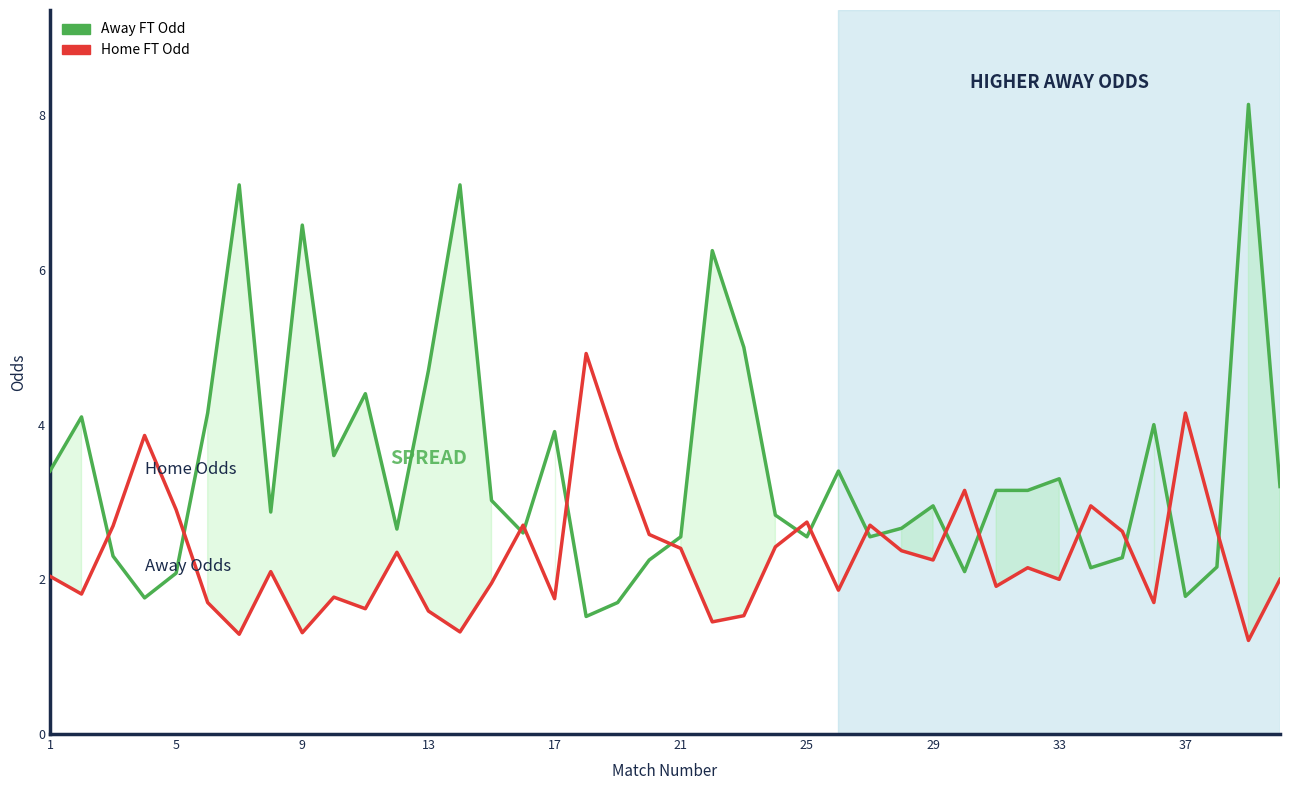

What is the minimum value shown in the chart?

1.2